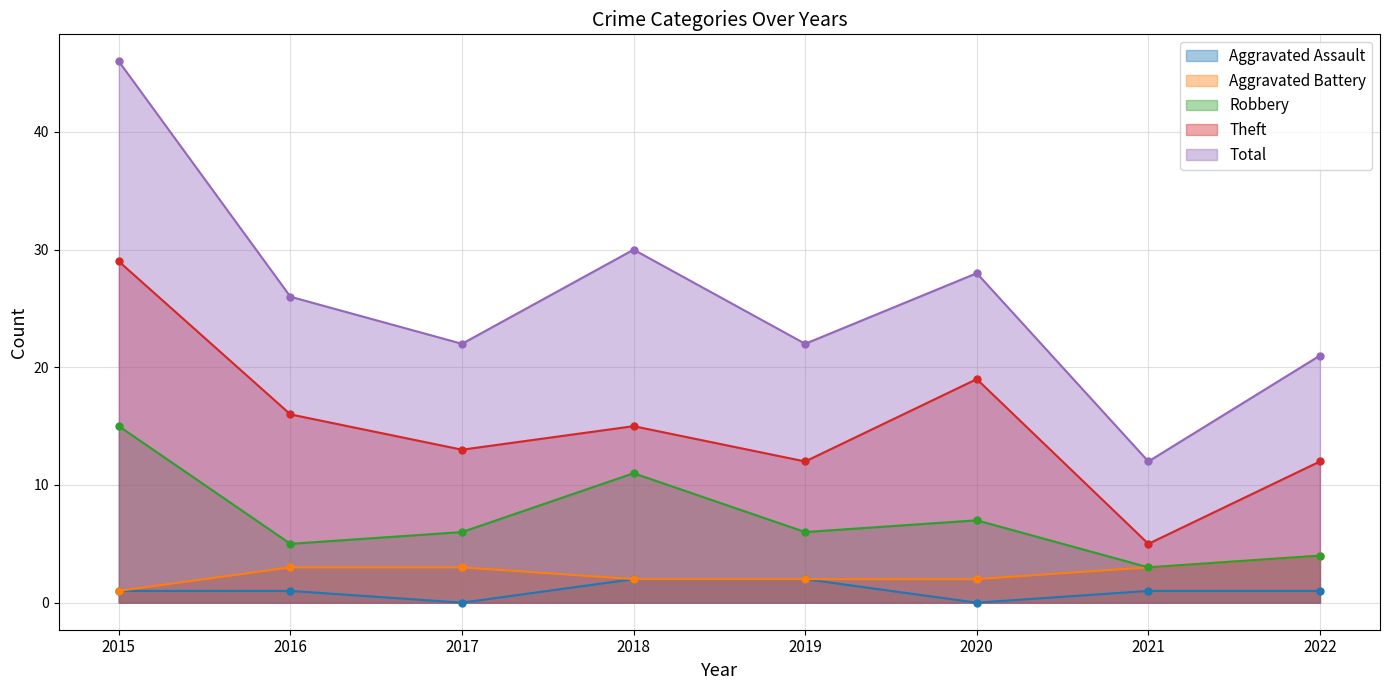

Where does the Total series first go above 26?

2015